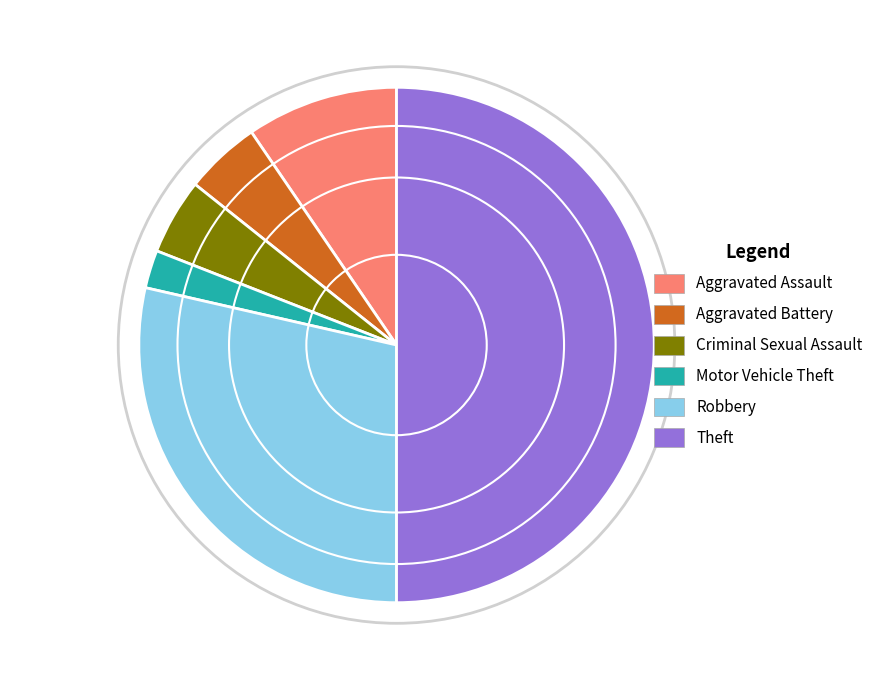

To the nearest percent, what percentage of the pie is Motor Vehicle Theft?

2%